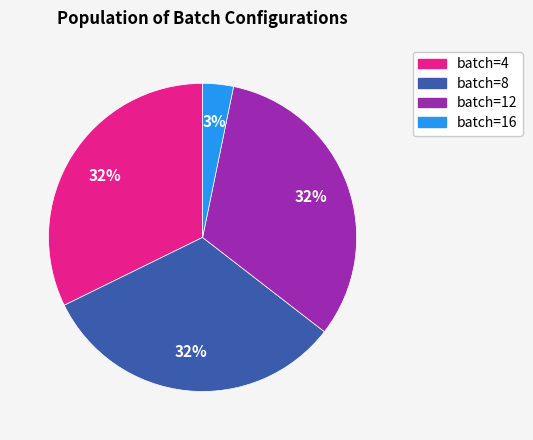

The batch=4 slice represents 32% of the pie. True or false?

True